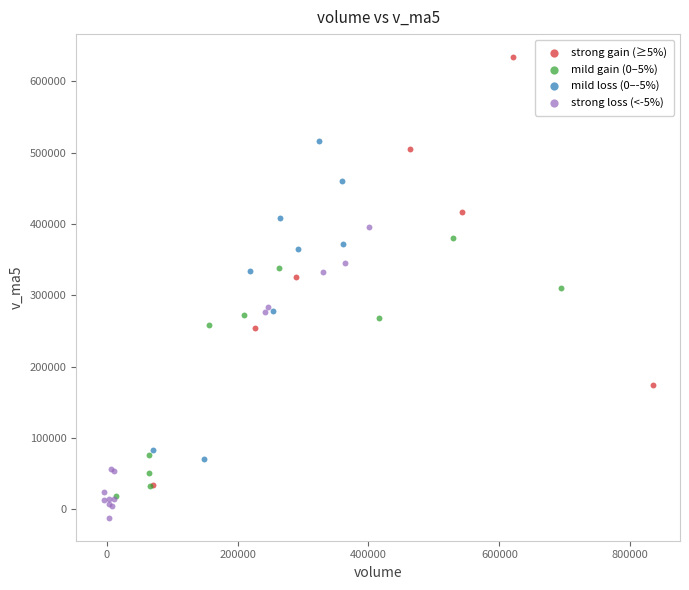

Which series has the widest spread of Y values?

strong gain (≥5%)